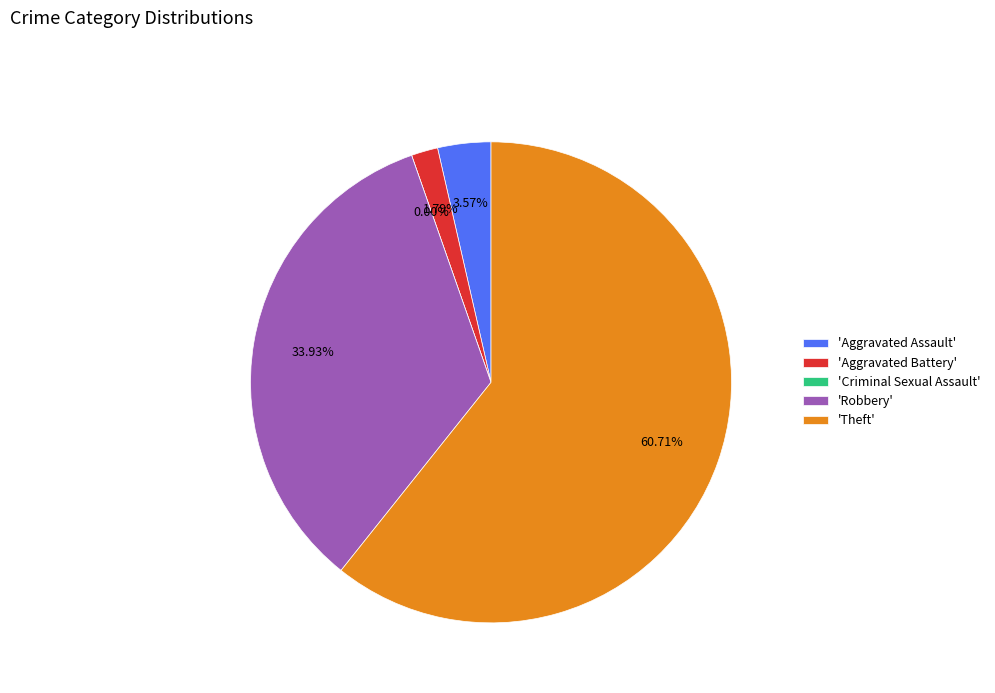

Between Criminal Sexual Assault and Theft, which is larger?

Theft